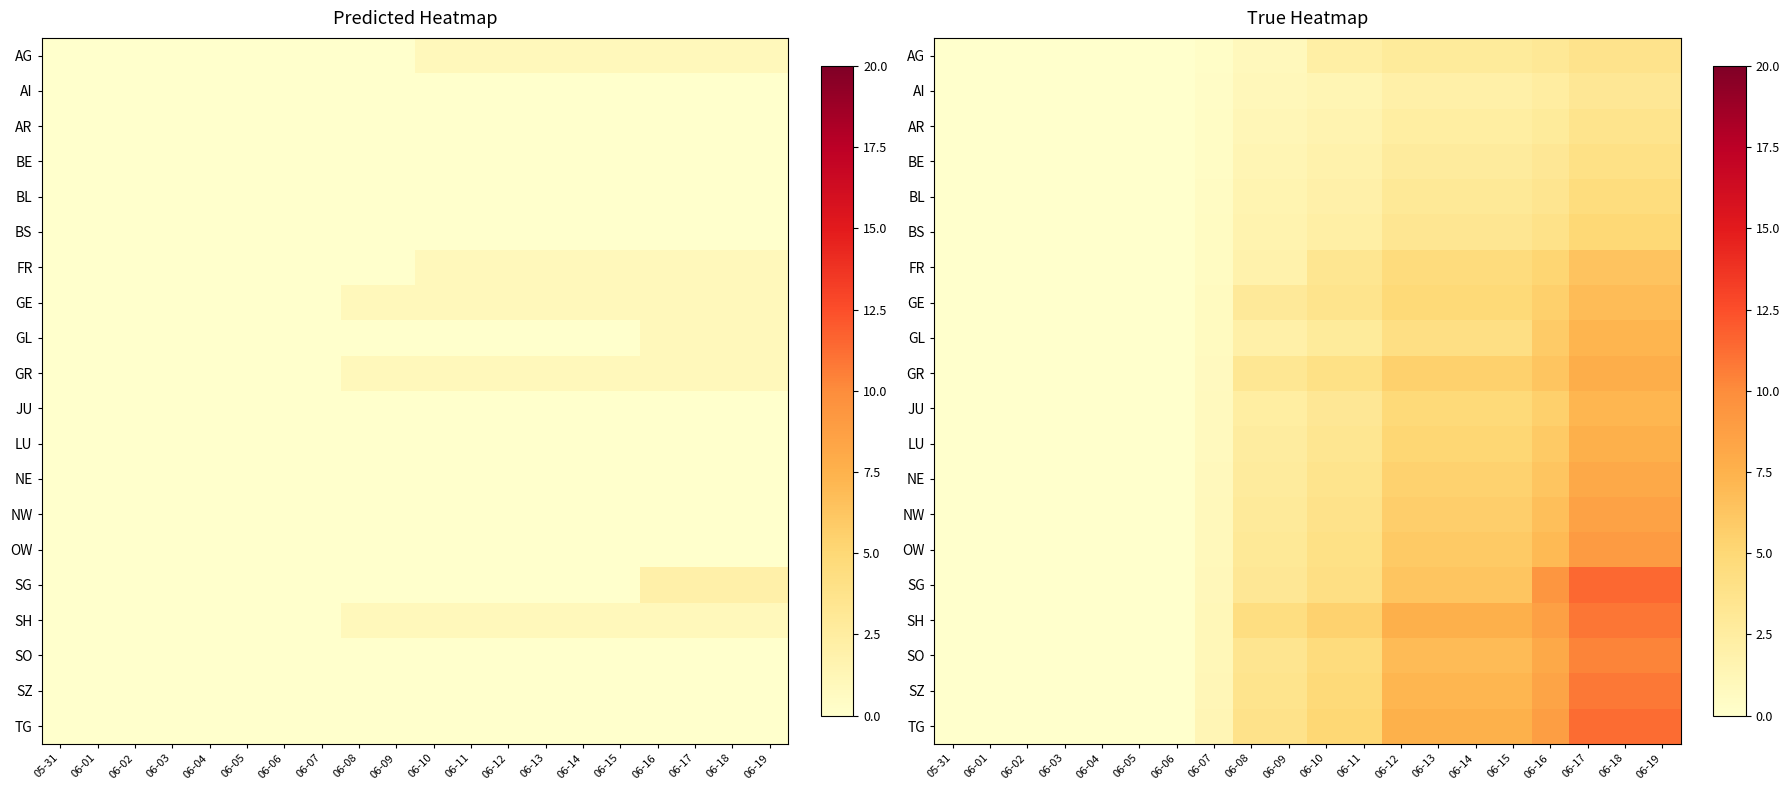

At which category is the sum across all series the highest?

06-17